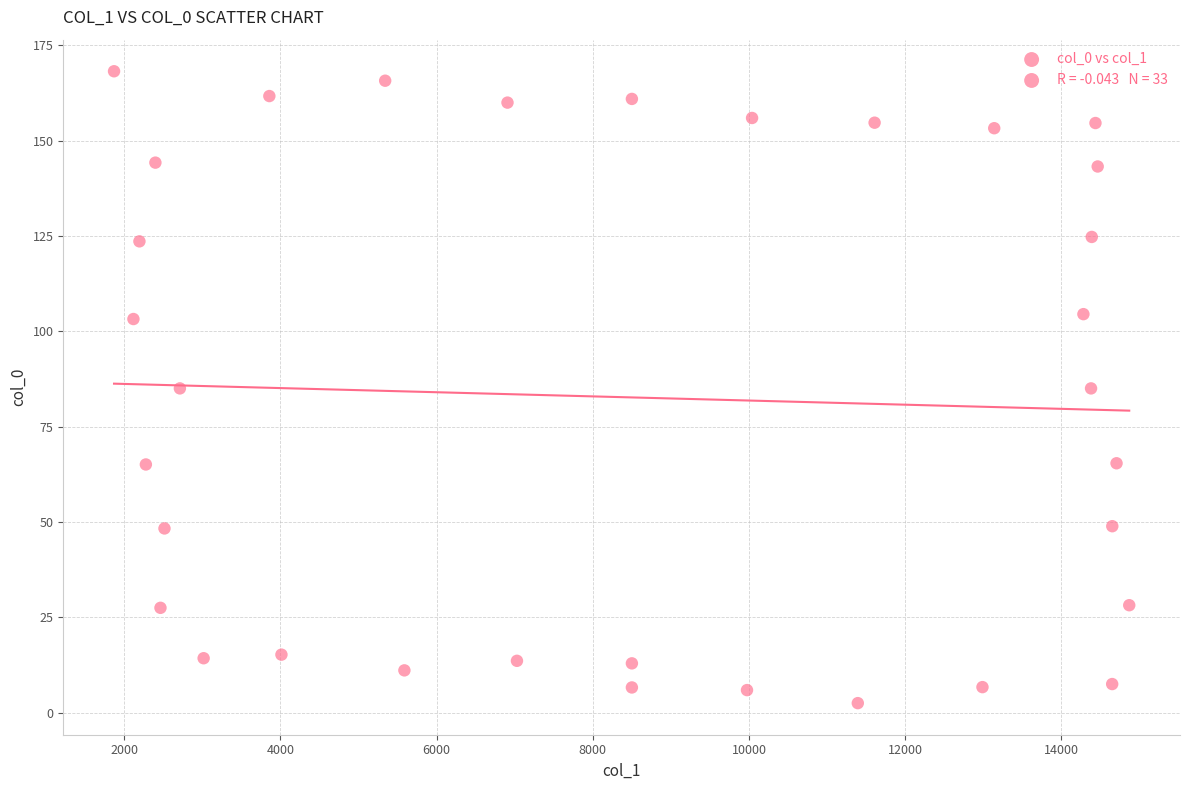

What is the range of Y values (max minus min)?

165.7